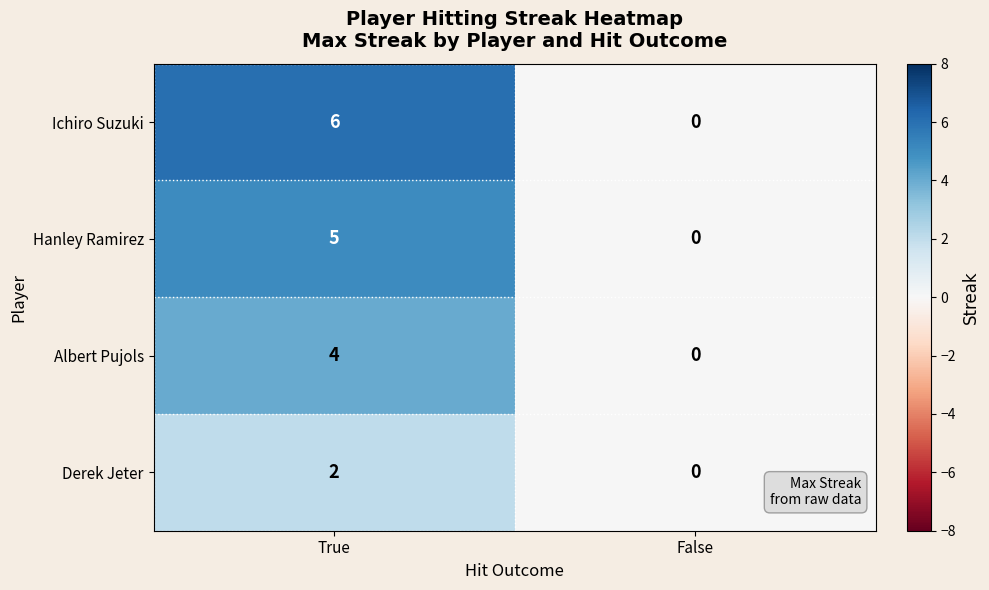

What is the sum of the Hanley Ramirez values at True and False?

5